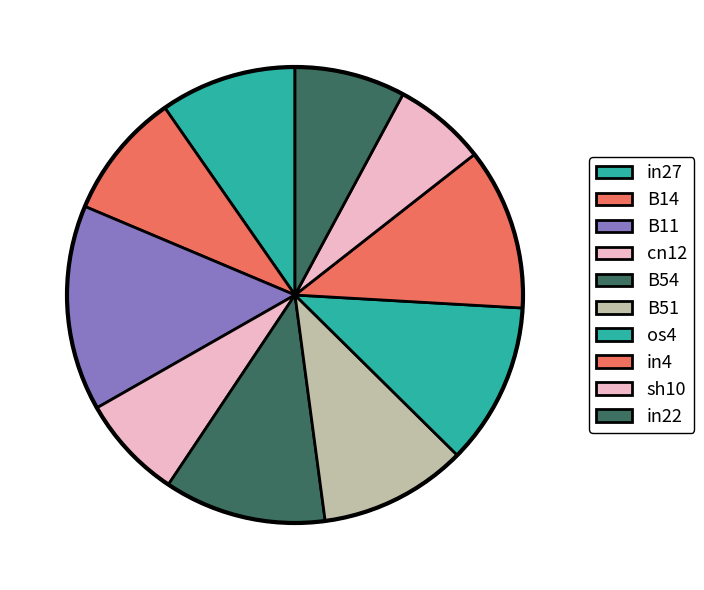

Between os4 and sh10, which is larger?

os4